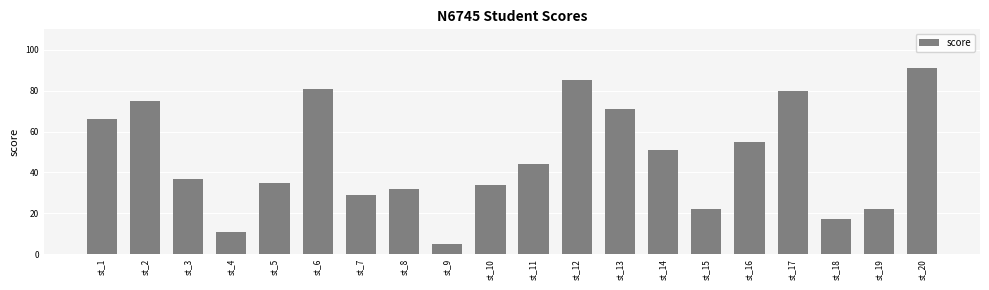

What is the minimum value shown in the chart?

5